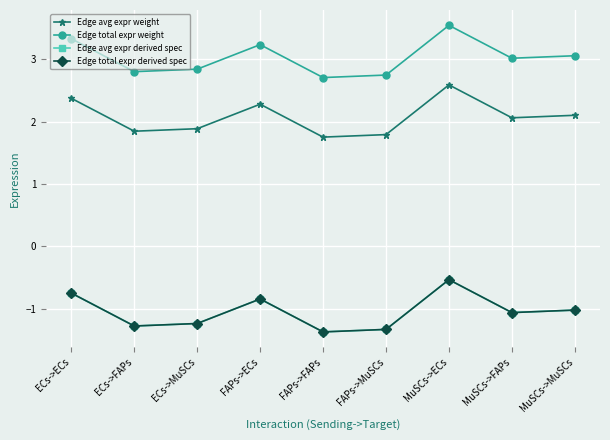

What is the sum of all Edge total expr derived spec values?

-9.4